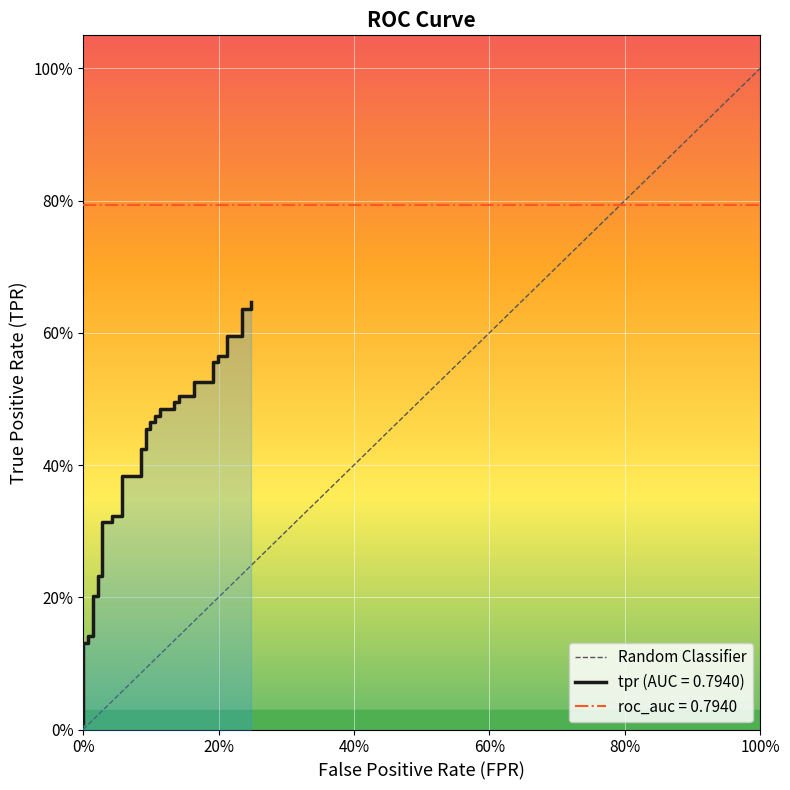

What is the value of the 13th point from the left?

0.3